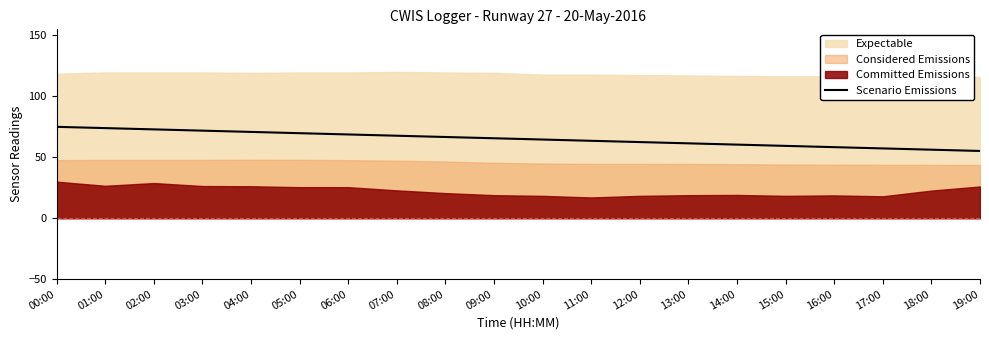

What is the difference between the maximum and minimum values?

19.8